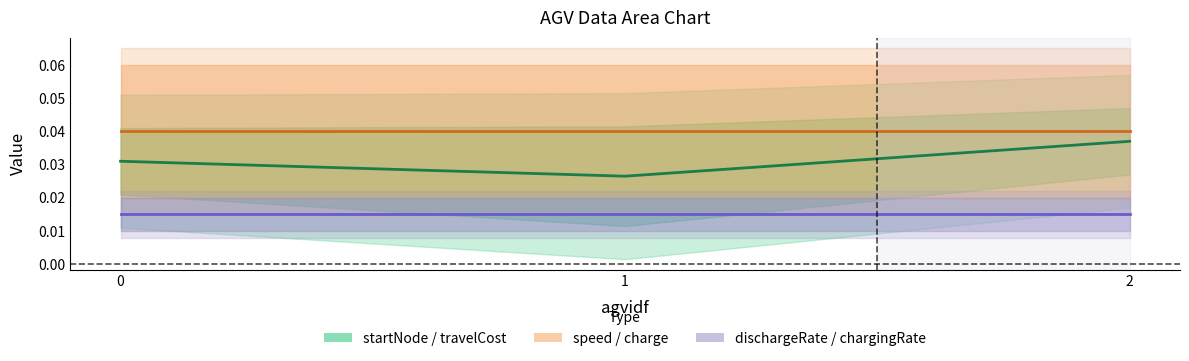

Is the value of chargingRate center at 0 greater than the value of charge center at 2?

No